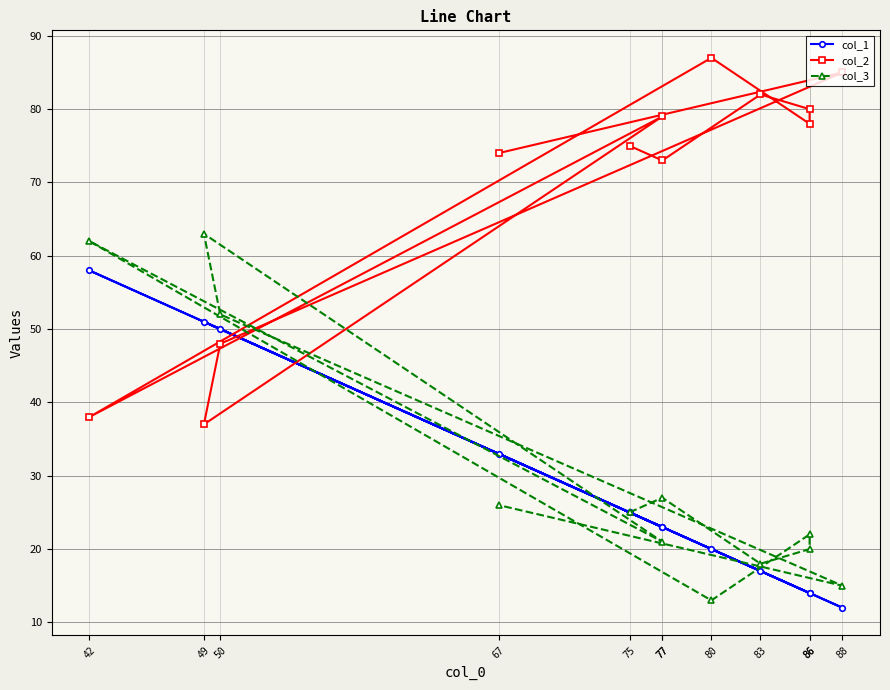

What is the average value of the col_1 series?

28